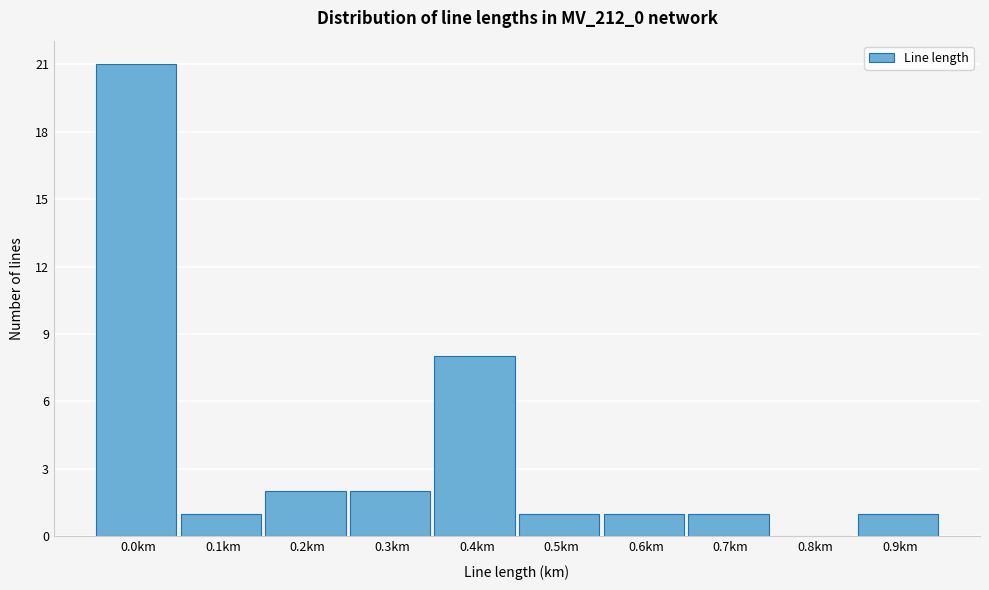

Reading left to right, extract all data points from this chart.

0.0km=21	0.1km=1	0.2km=2	0.3km=2	0.4km=8	0.5km=1	0.6km=1	0.7km=1	0.8km=0	0.9km=1